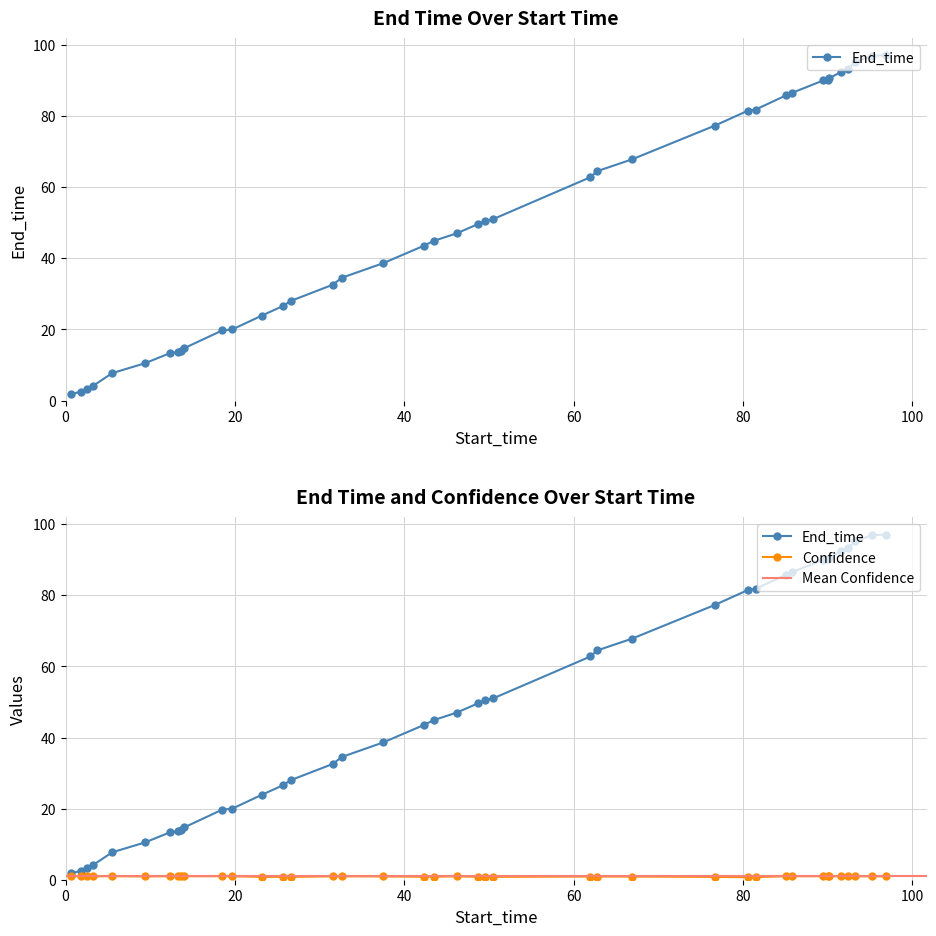

True or false: End_time and Confidence intersect in this chart.

False